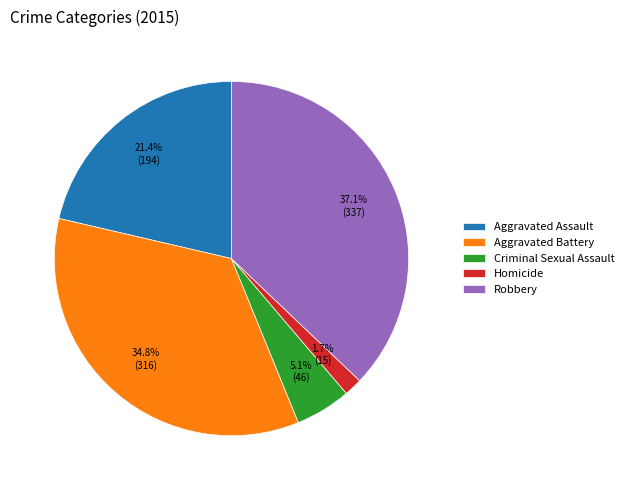

Do Robbery and Aggravated Assault together represent more than half of the pie?

Yes